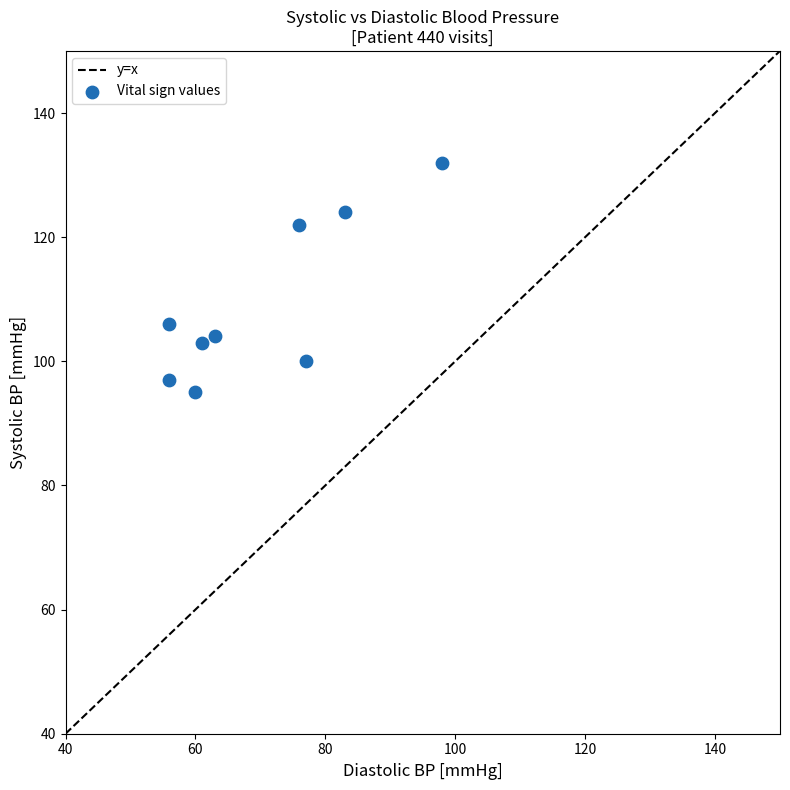

What Y value in the scatter plot is closest to 113?

106